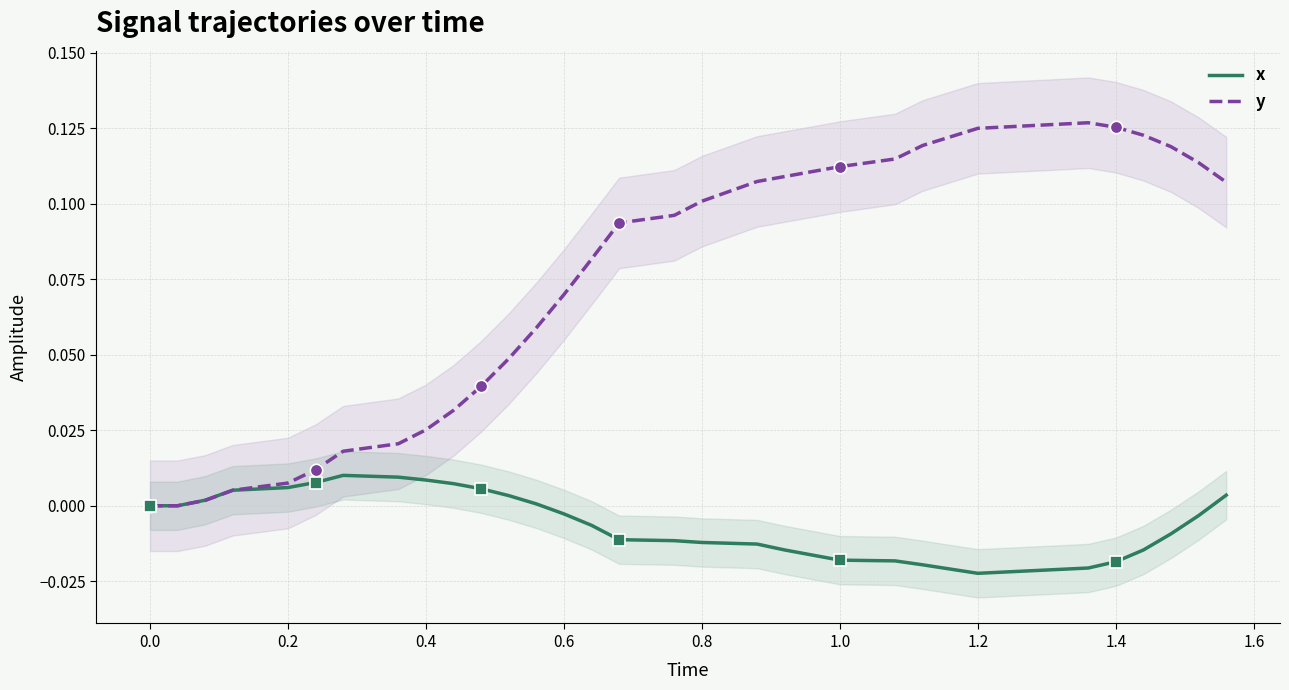

What are all the series names shown in the legend?

x, y